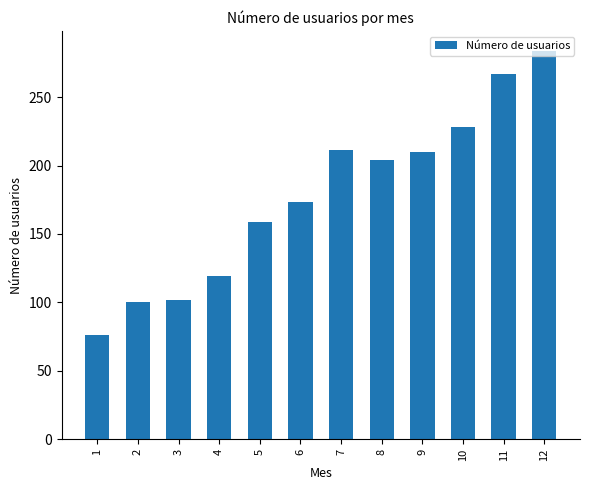

What is the minimum value shown in the chart?

76